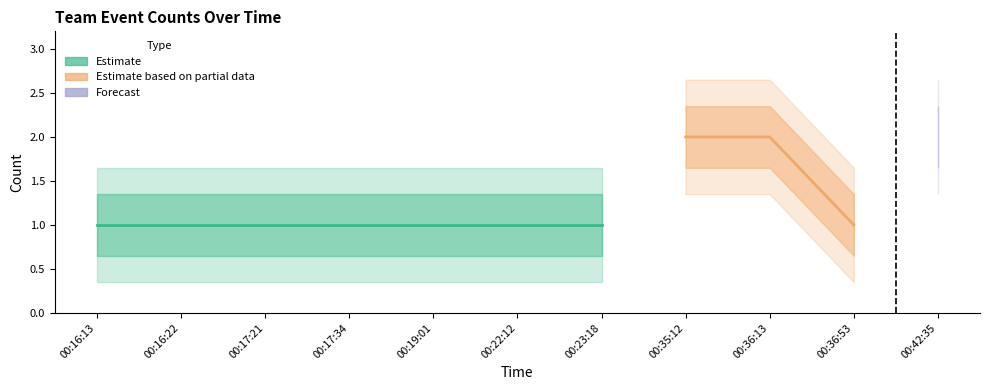

Which label corresponds to the largest value in the chart?

00:35:12